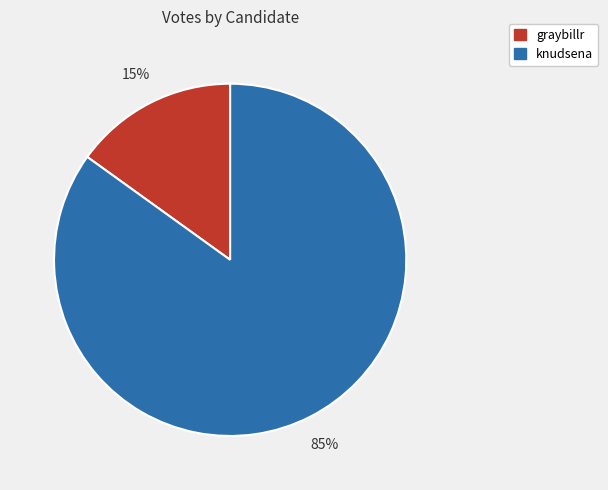

How many slices are in this pie chart?

2